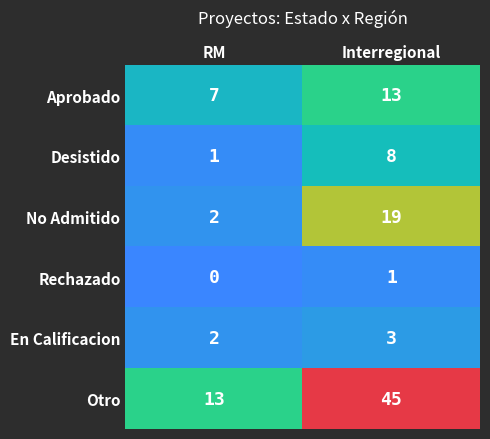

What is the total value across all series at Interregional?

89